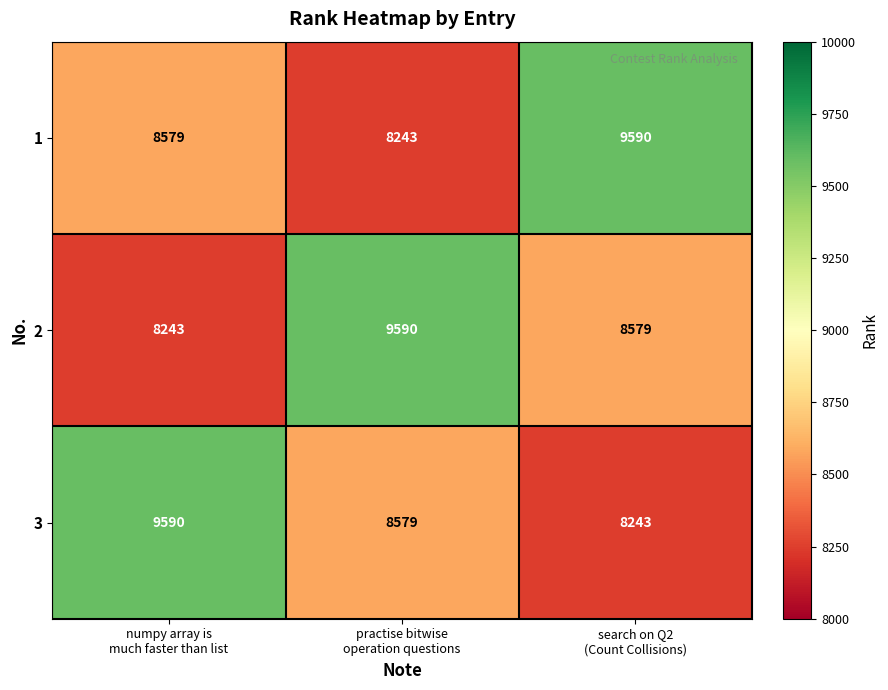

What is the difference between the maximum and second lowest values in the 1 series?

1011